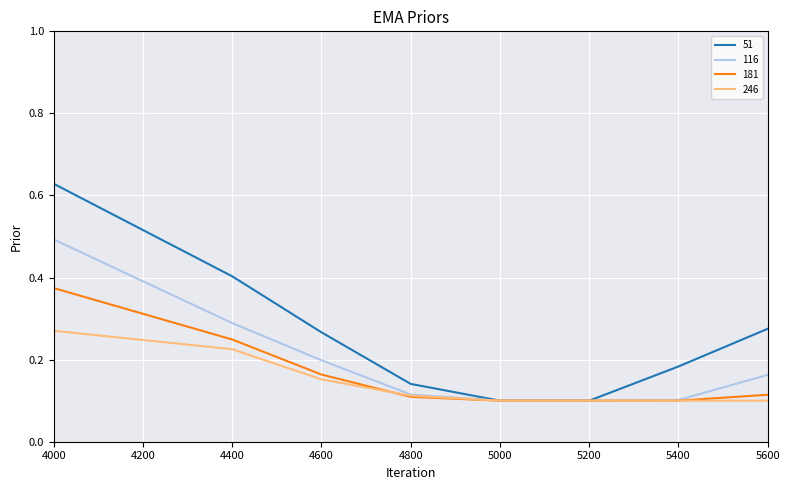

At how many categories does at least one series exceed 0?

8